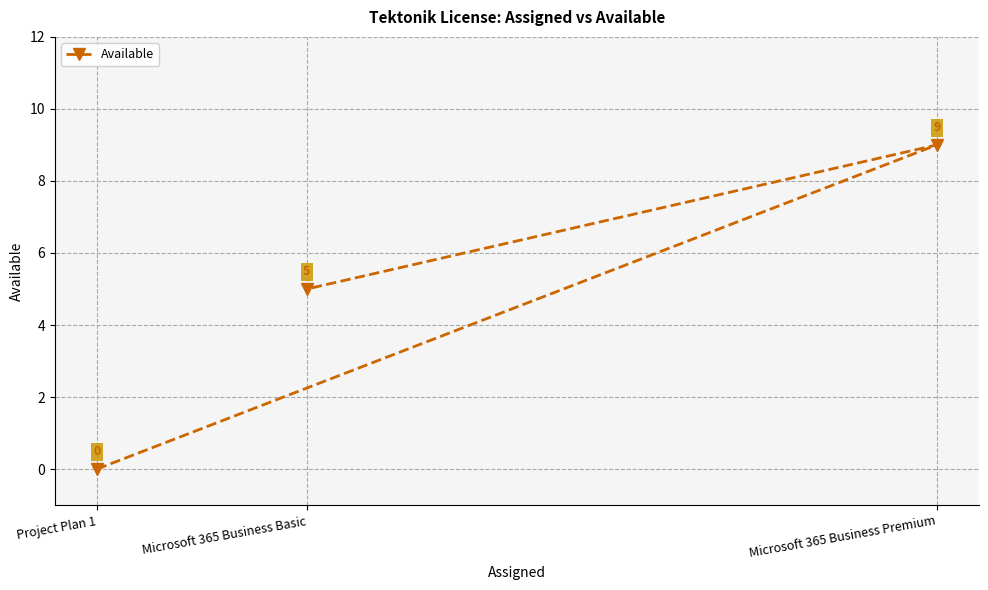

What is the label of the 1st point from the left?

Project Plan 1